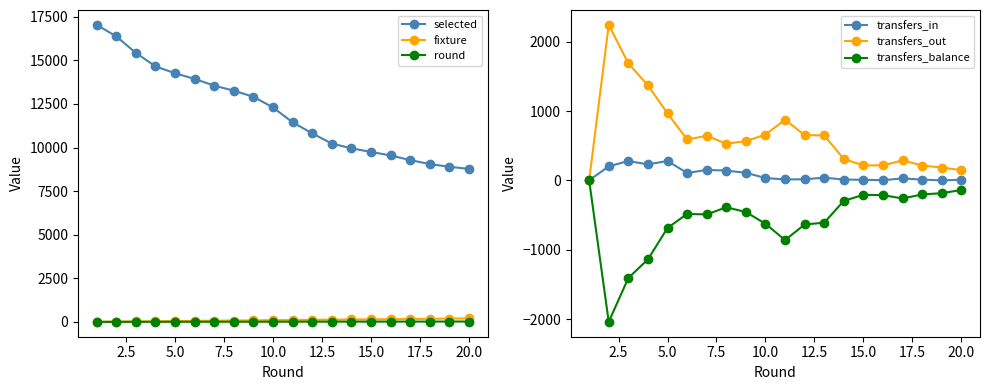

True or false: transfers_out and transfers_in cross at least once.

False